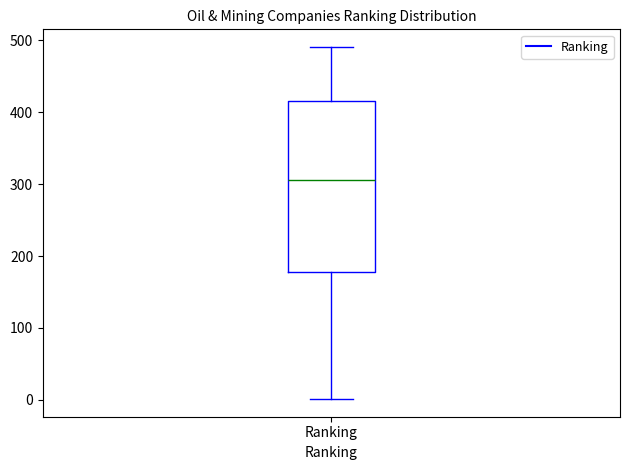

Where is the upper edge of the box for Ranking on the y-axis? The values are not printed on the chart, so give them approximately, as read against the axis.

420